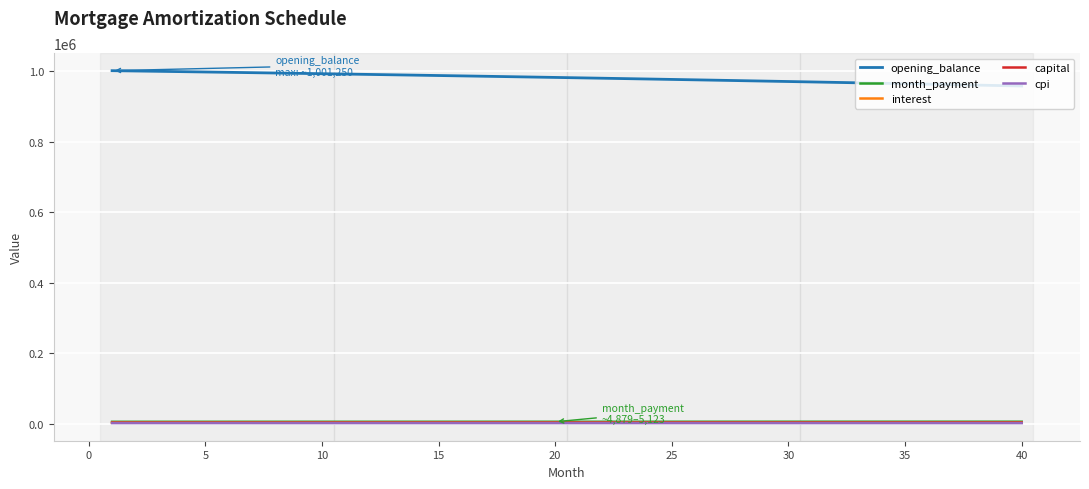

Is this an area chart (filled region under the line)?

No